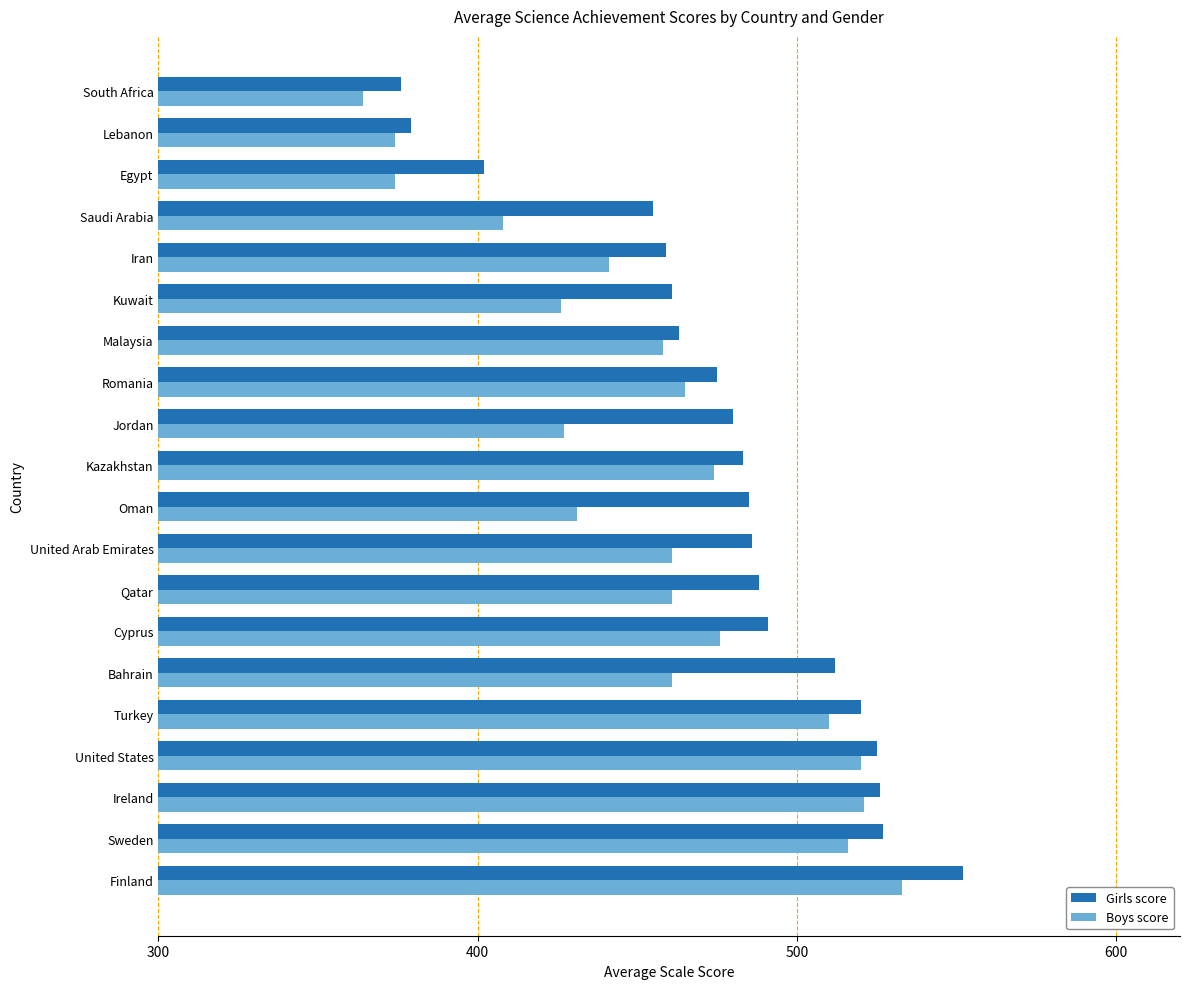

What is the total value across all series at Cyprus?

967